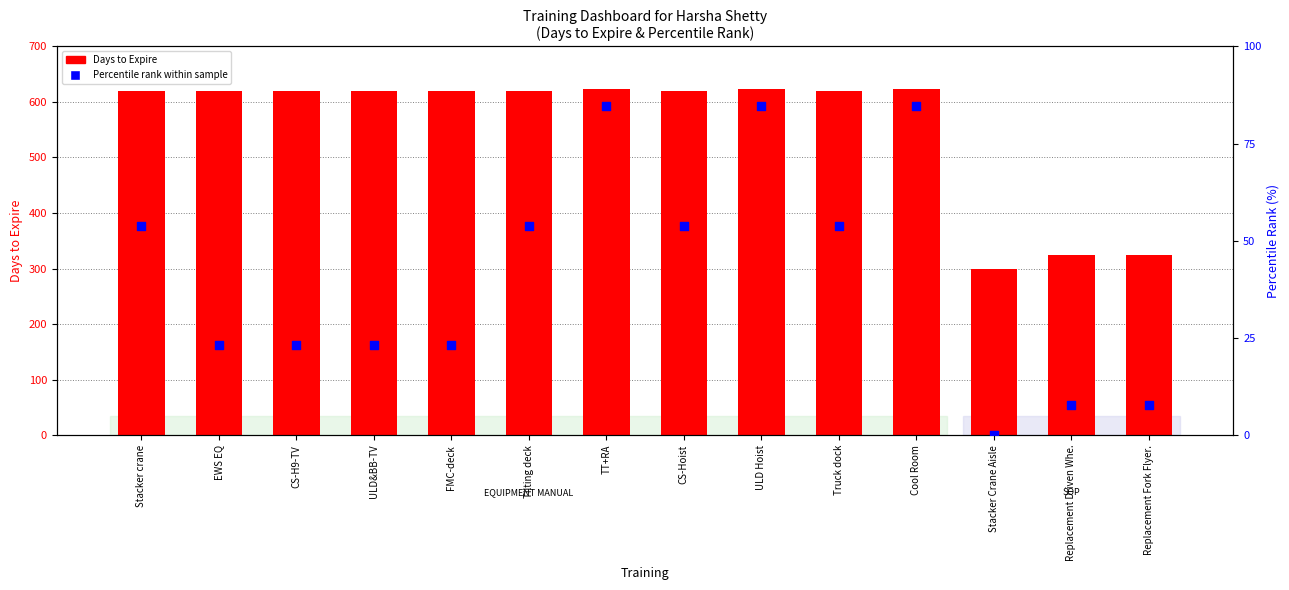

What are all the series names shown in the legend?

Days to Expire, Percentile rank within sample